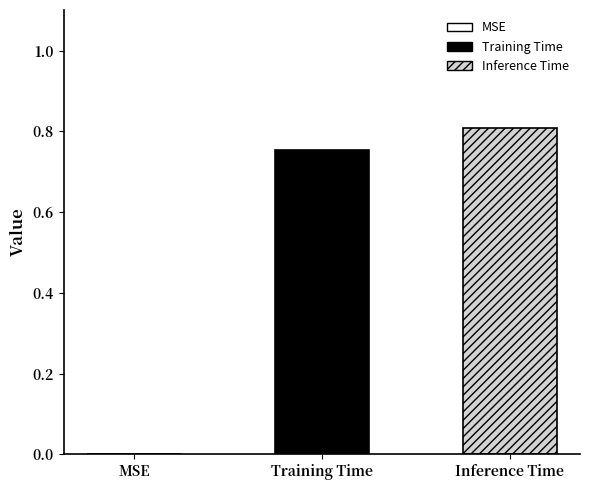

Which series has the widest spread of values?

Training Time